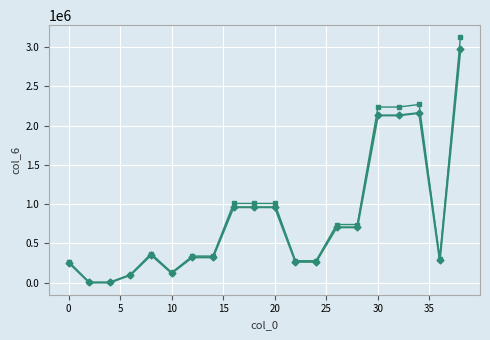

The value of col_6 at 5 is 1666.5. True or false?

False